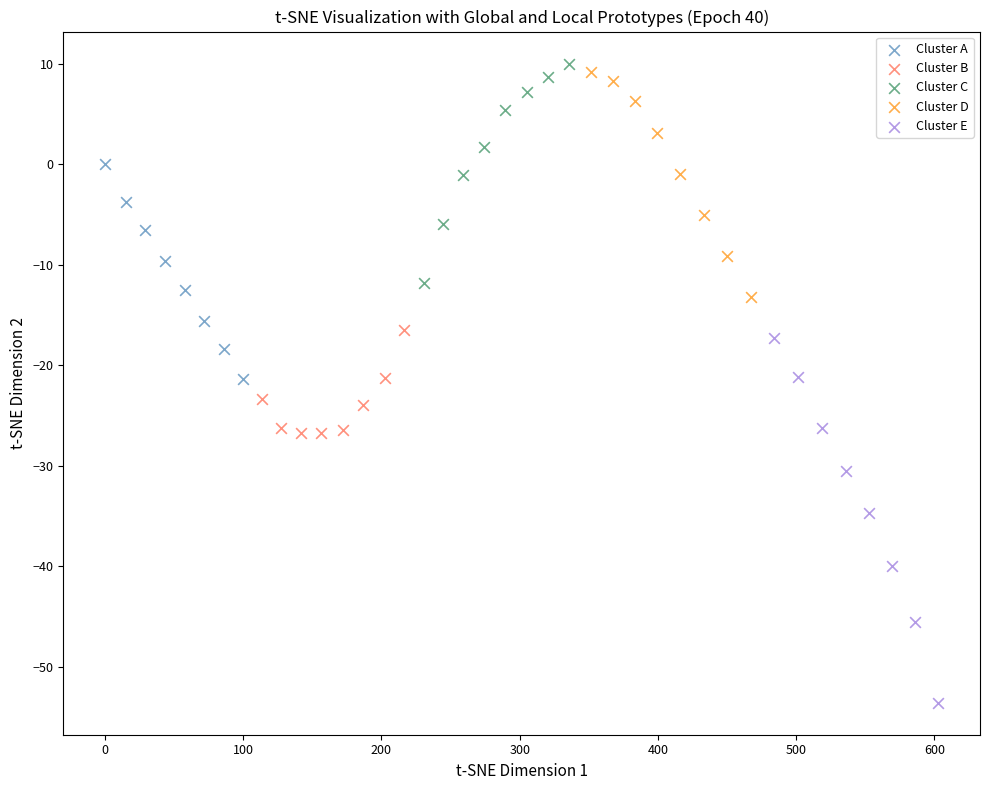

Which series has the widest spread of Y values?

Cluster E